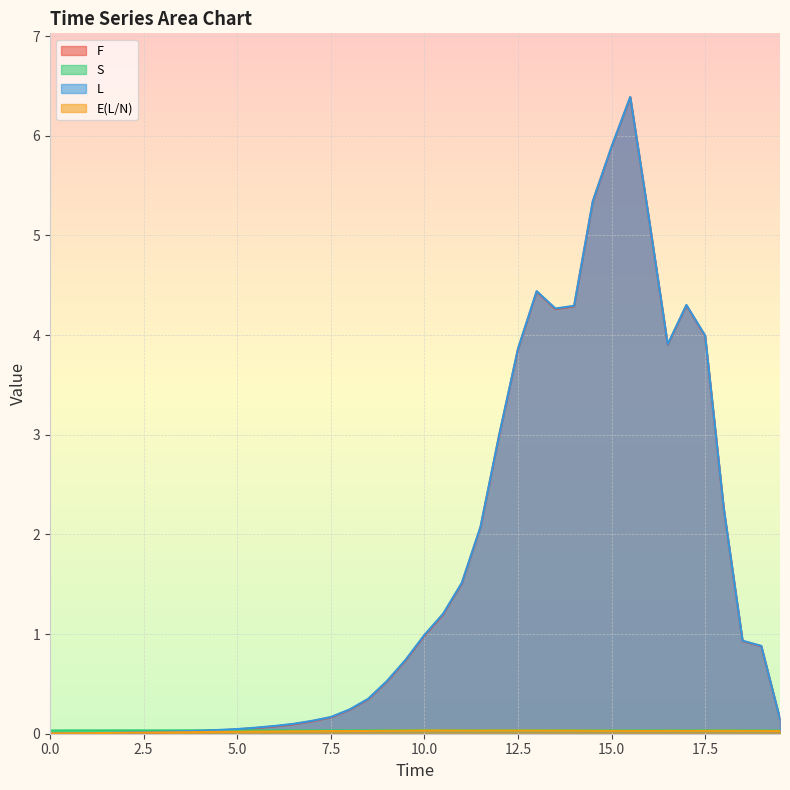

Reading left to right, what are all the values shown in this chart?

F: 0.0	0.0	0.0	0.0	0.0	0.0	0.0	0.0	0.0	0.0	0.0	0.1	0.1	0.1	0.1	0.2	0.2	0.3	0.5	0.7	1.0	1.2	1.5	2.1	3.0	3.9	4.4	4.3	4.3	5.3	5.9	6.4	5.2	3.9	4.3	4.0	2.3	0.9	0.9	0.1
S: 0.0	0.0	0.0	0.0	0.0	0.0	0.0	0.0	0.0	0.0	0.0	0.0	0.0	0.0	0.0	0.0	0.0	0.0	0.0	0.0	0.0	0.0	0.0	0.0	0.0	0.0	0.0	0.0	0.0	0.0	0.0	0.0	0.0	0.0	0.0	0.0	0.0	0.0	0.0	0.0
L: 0.0	0.0	0.0	0.0	0.0	0.0	0.0	0.0	0.0	0.0	0.0	0.1	0.1	0.1	0.1	0.2	0.2	0.4	0.5	0.7	1.0	1.2	1.5	2.1	3.0	3.9	4.4	4.3	4.3	5.3	5.9	6.4	5.2	3.9	4.3	4.0	2.3	0.9	0.9	0.1
E(L/N): 0.0	0.0	0.0	0.0	0.0	0.0	0.0	0.0	0.0	0.0	0.0	0.0	0.0	0.0	0.0	0.0	0.0	0.0	0.0	0.0	0.0	0.0	0.0	0.0	0.0	0.0	0.0	0.0	0.0	0.0	0.0	0.0	0.0	0.0	0.0	0.0	0.0	0.0	0.0	0.0